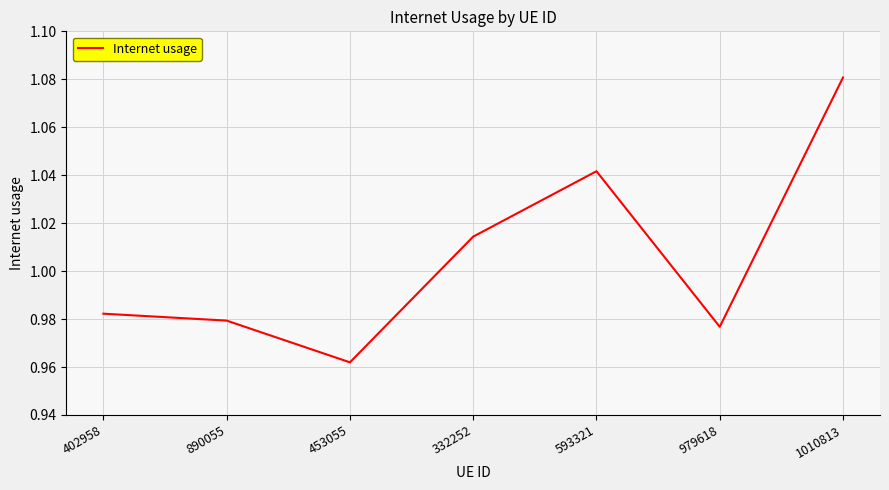

How many interior local peaks (higher than both neighbors) does the data have?

1